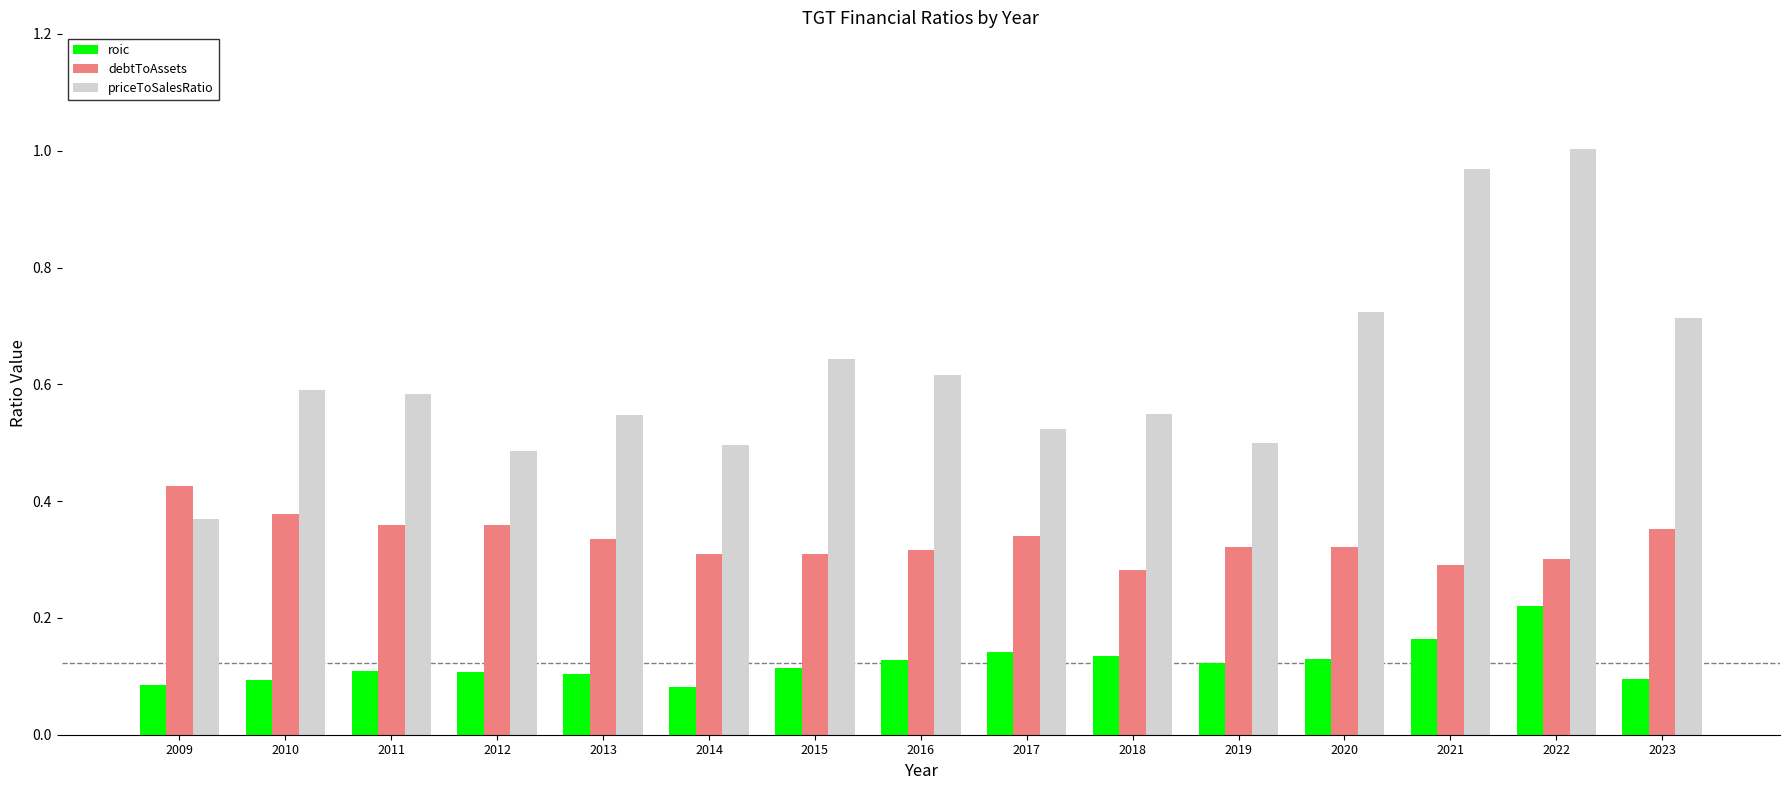

What is the sum of all roic values?

1.8